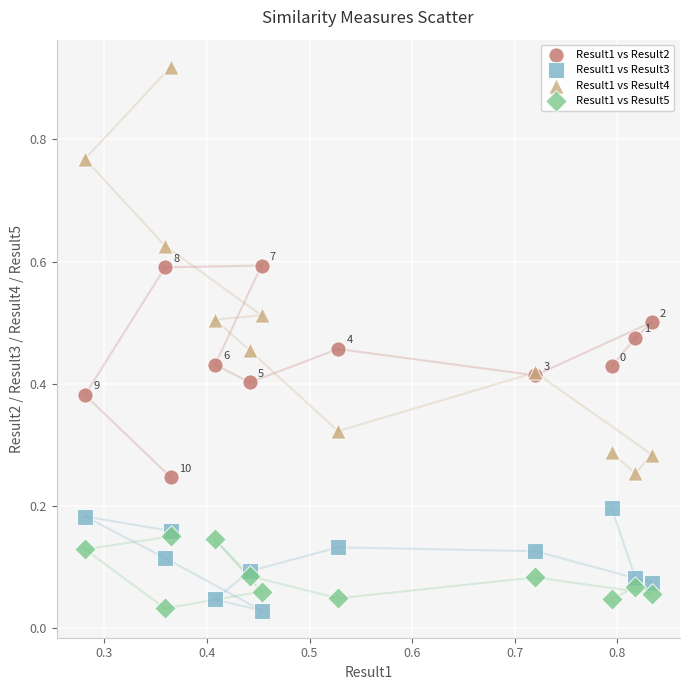

What are all the series names shown in the legend?

Result1 vs Result2, Result1 vs Result3, Result1 vs Result4, Result1 vs Result5